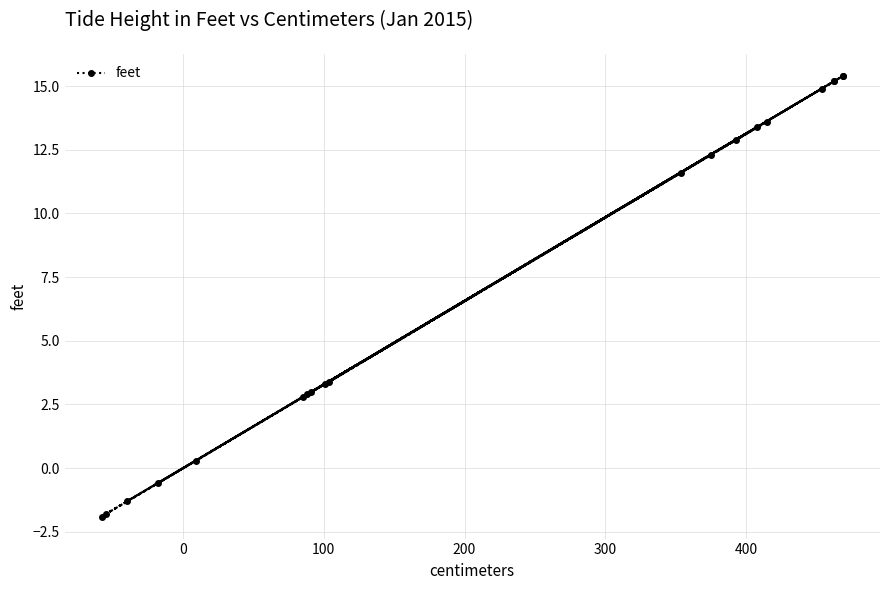

What is the greatest value displayed?

15.4